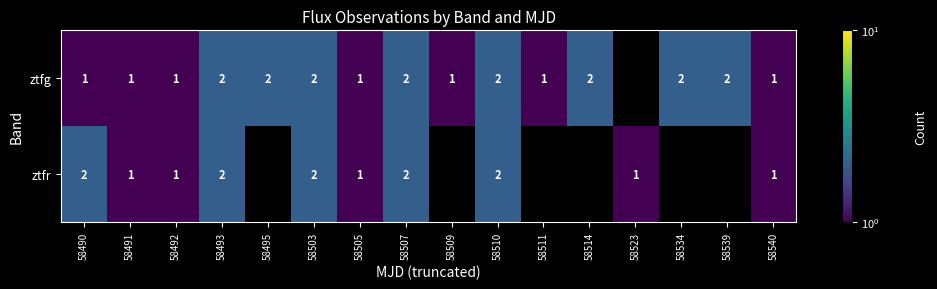

What is the total value across all series at 58503?

4